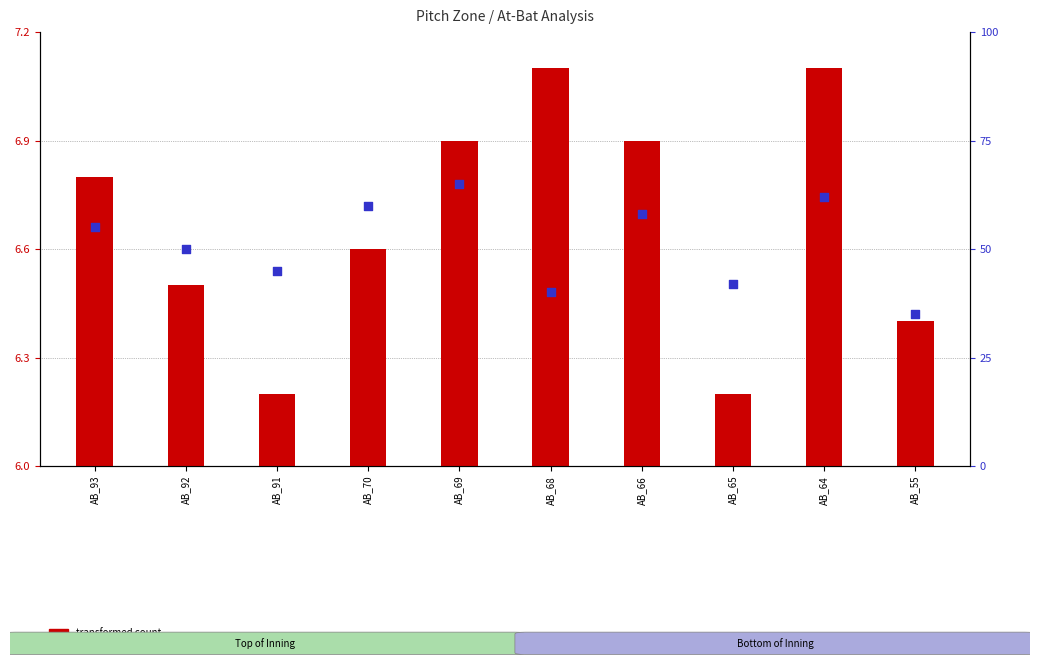

At which category is the sum across all series the highest?

AB_64